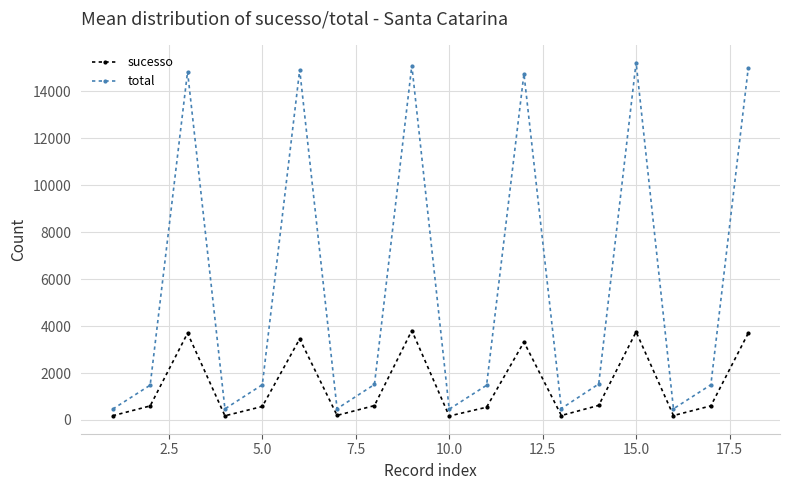

What are all the series names shown in the legend?

sucesso, total